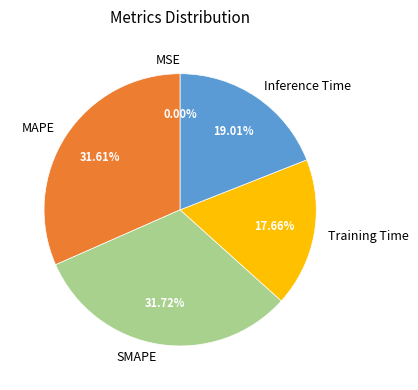

What percentage is the MAPE slice, to the nearest percent?

32%